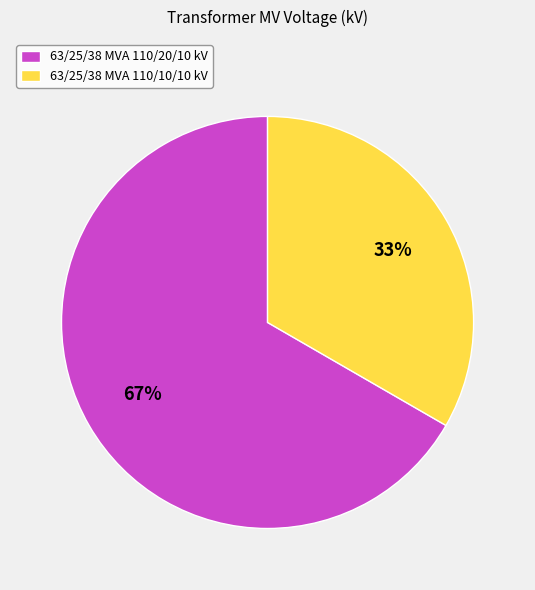

Which slice is the largest?

63/25/38 MVA 110/20/10 kV